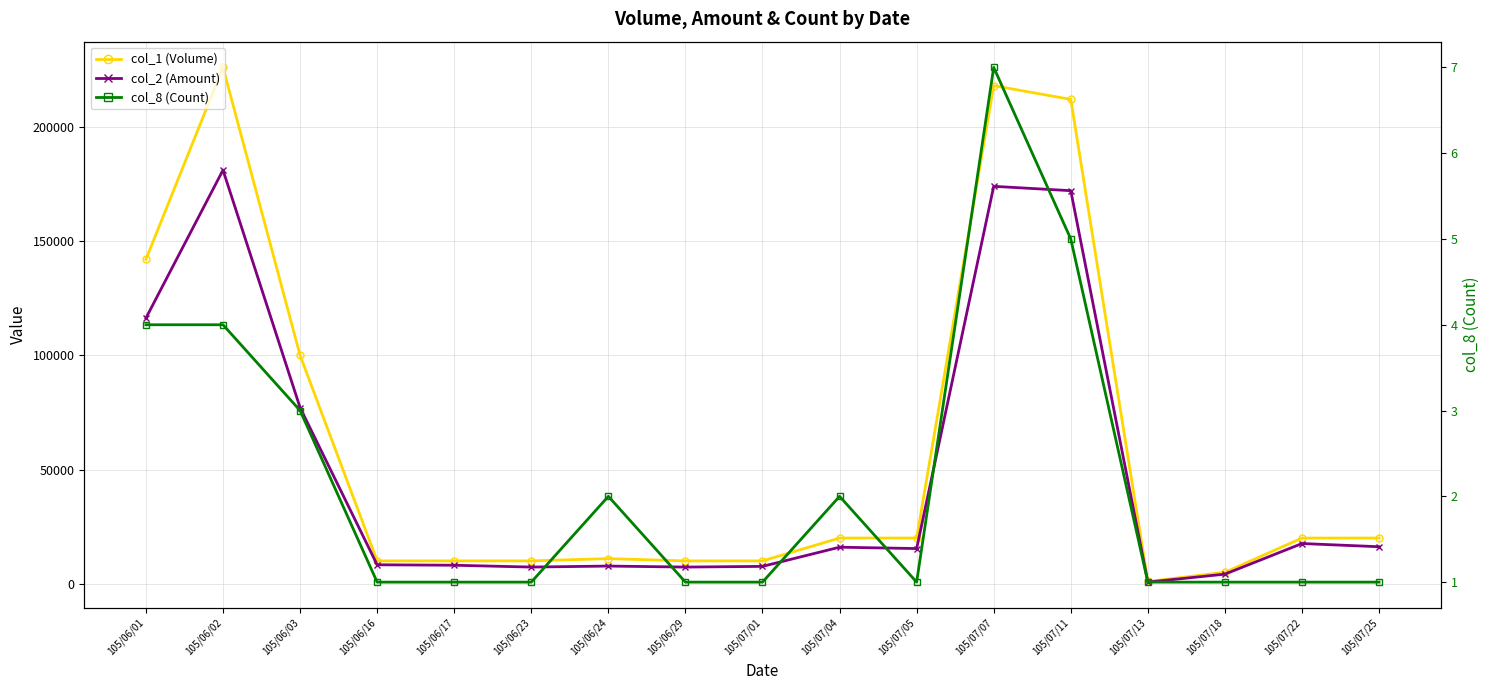

True or false: col_8 (Count) has more than 1 points higher than both neighbors.

True